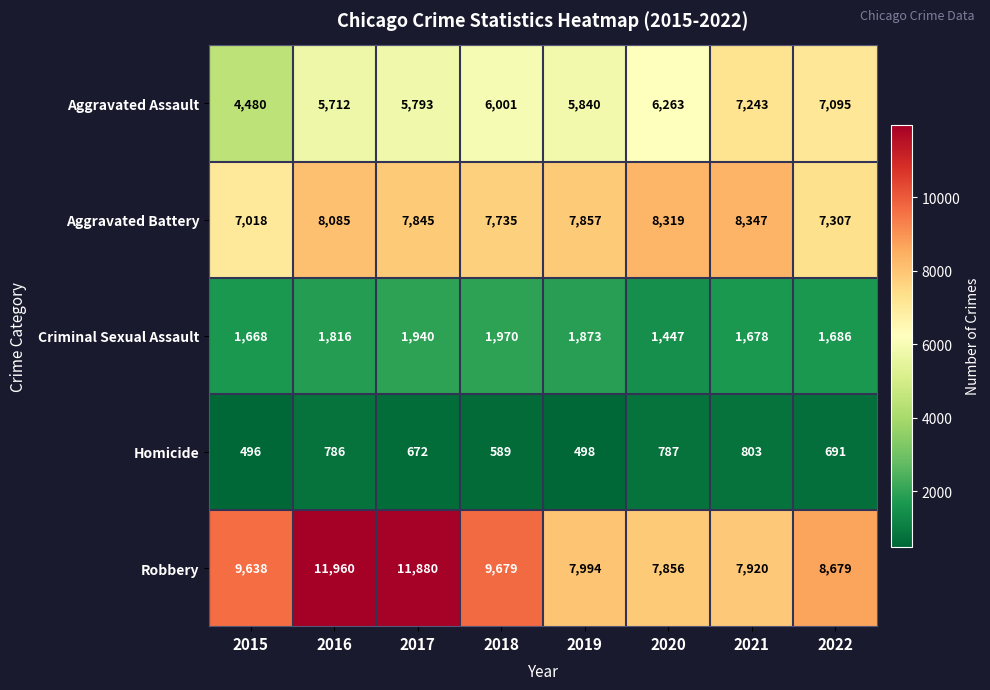

Which series changed the most between 2015 and 2021?

Aggravated Assault